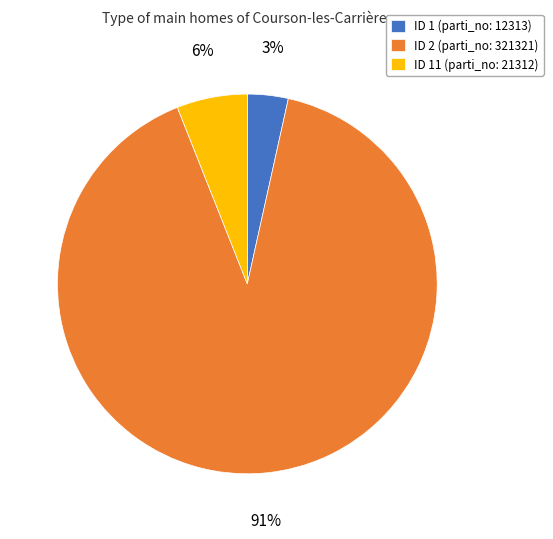

Between ID 2 (parti_no: 321321) and ID 11 (parti_no: 21312), which is larger?

ID 2 (parti_no: 321321)